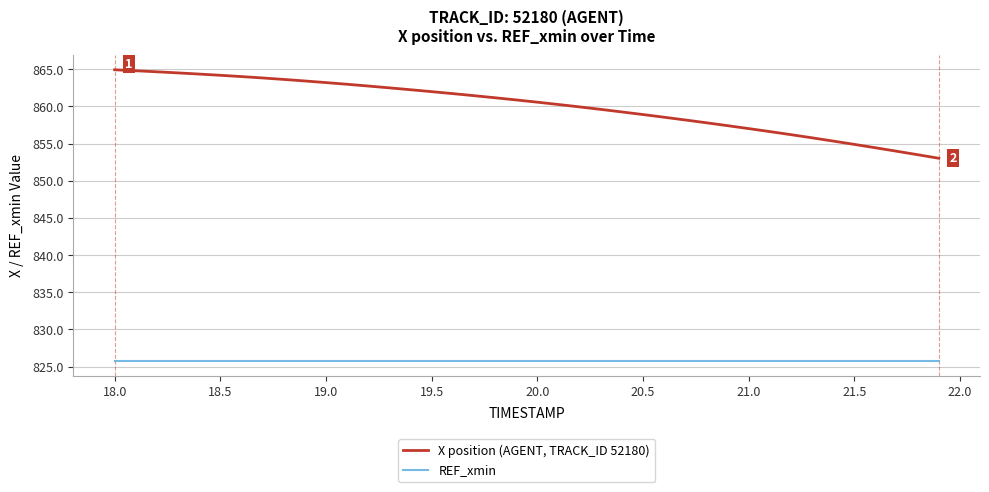

List the series in order of their peak value, highest first.

X position (AGENT, TRACK_ID 52180), REF_xmin